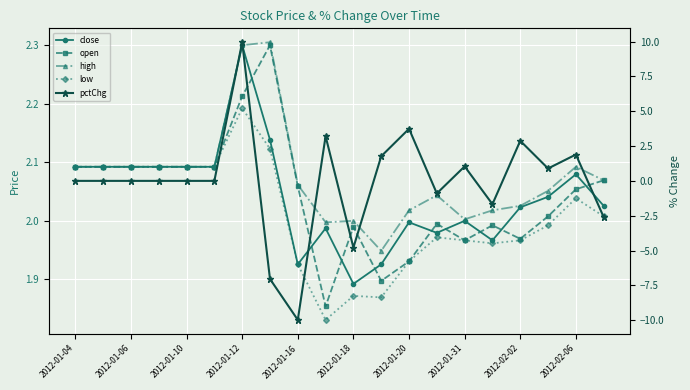

True or false: close and open cross at least once.

True